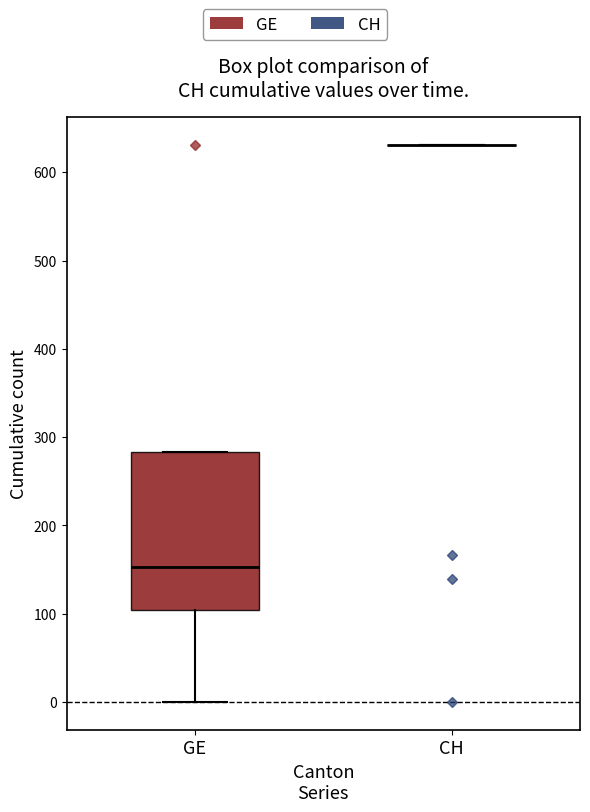

Which box is the tallest, from its lower edge to its upper edge?

GE